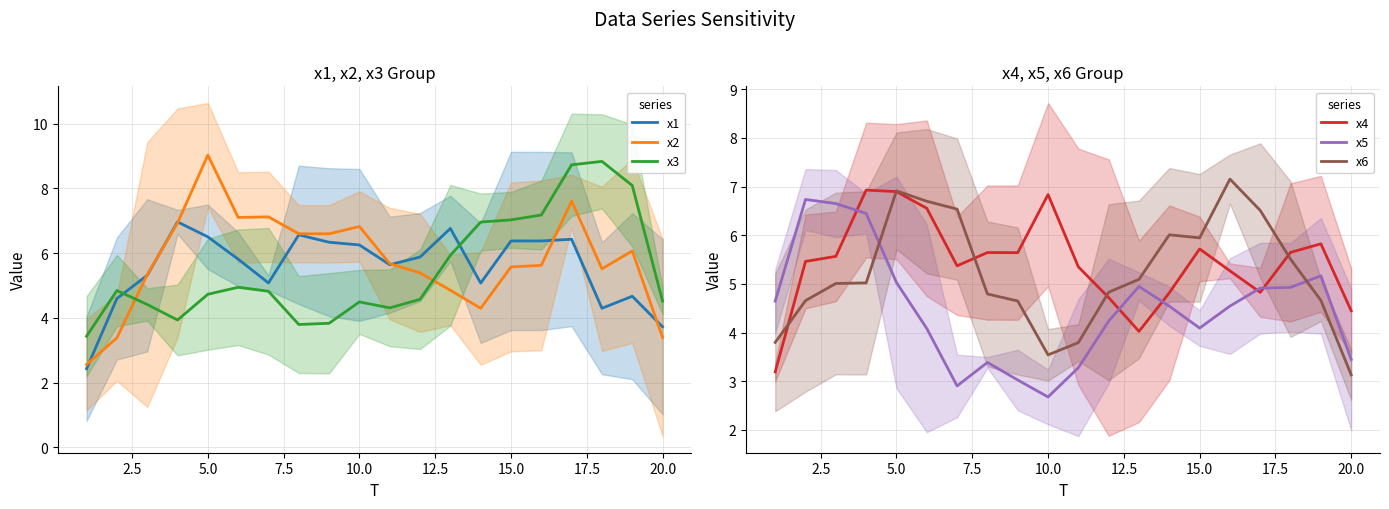

What is the lowest value of the x2 series?

2.6